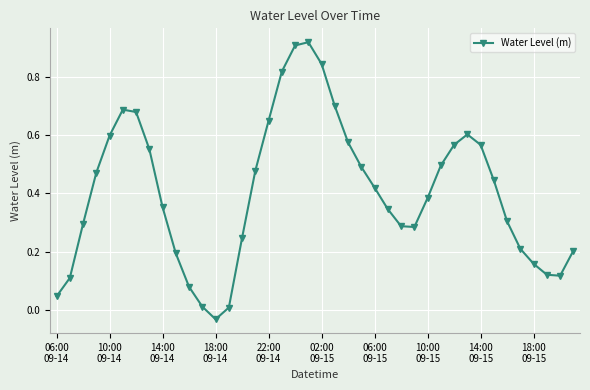

How many points are lower than both their immediate neighbors (excluding endpoints)?

3